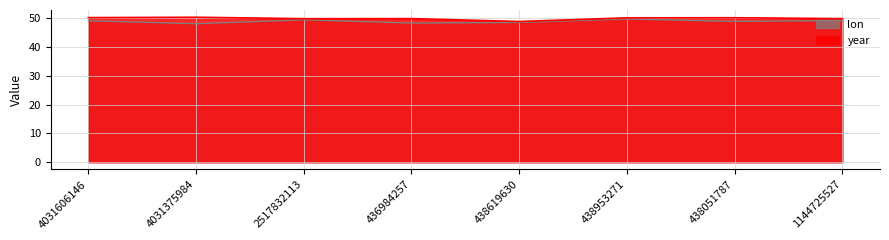

Between 1144725527 and 438953271, which is larger?

438953271